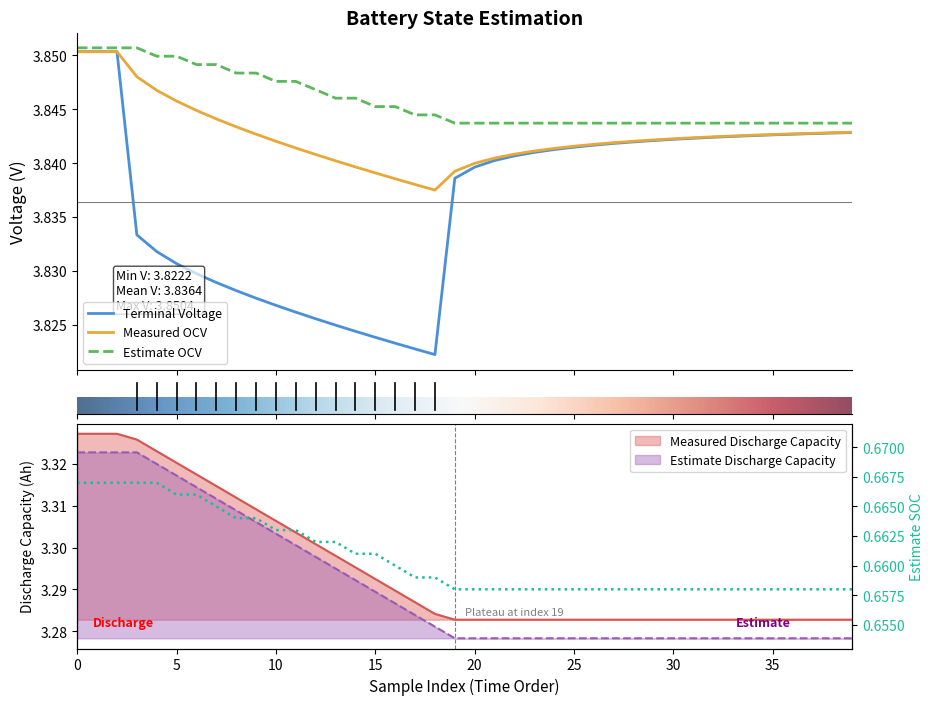

Which label corresponds to the smallest value in the chart?

19